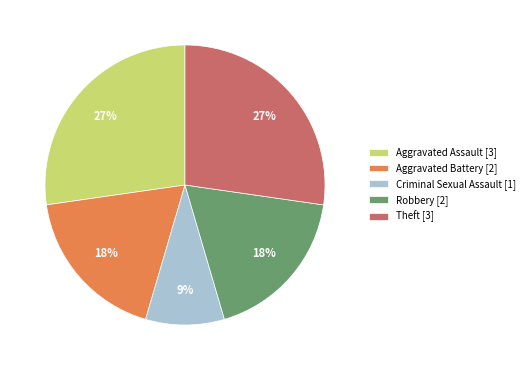

To the nearest percent, what is the difference between the Criminal Sexual Assault and Aggravated Battery slice percentages?

9%